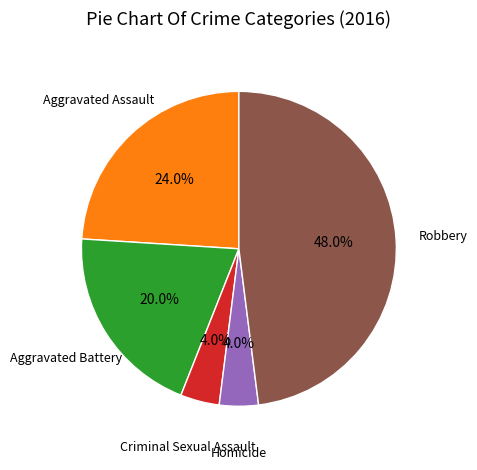

Is there any slice that represents more than half of the pie?

No